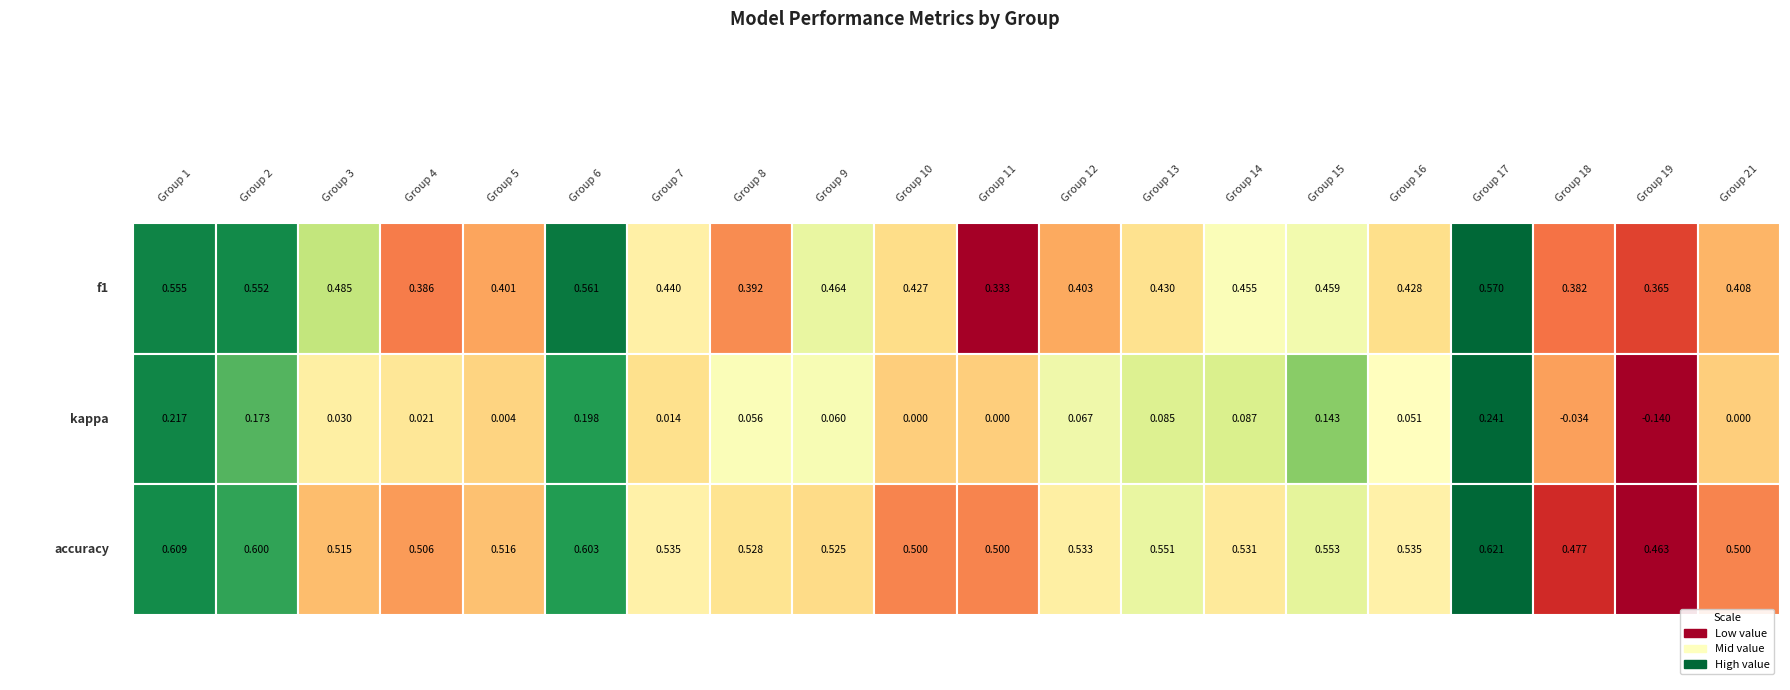

The value of kappa at 8 is 0.1. True or false?

True